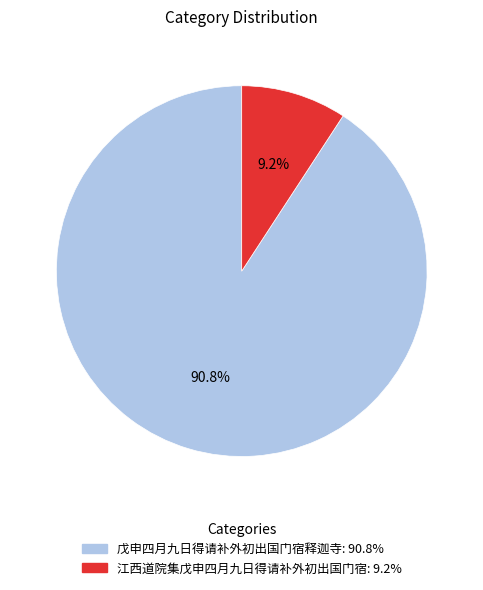

What is the largest slice in the pie chart?

戊申四月九日得请补外初出国门宿释迦寺